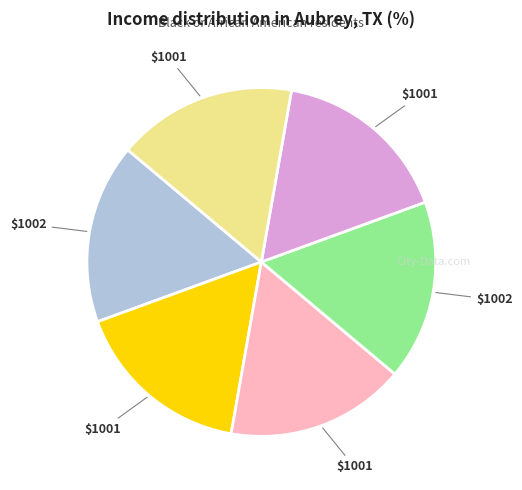

Does any single category account for the majority?

No